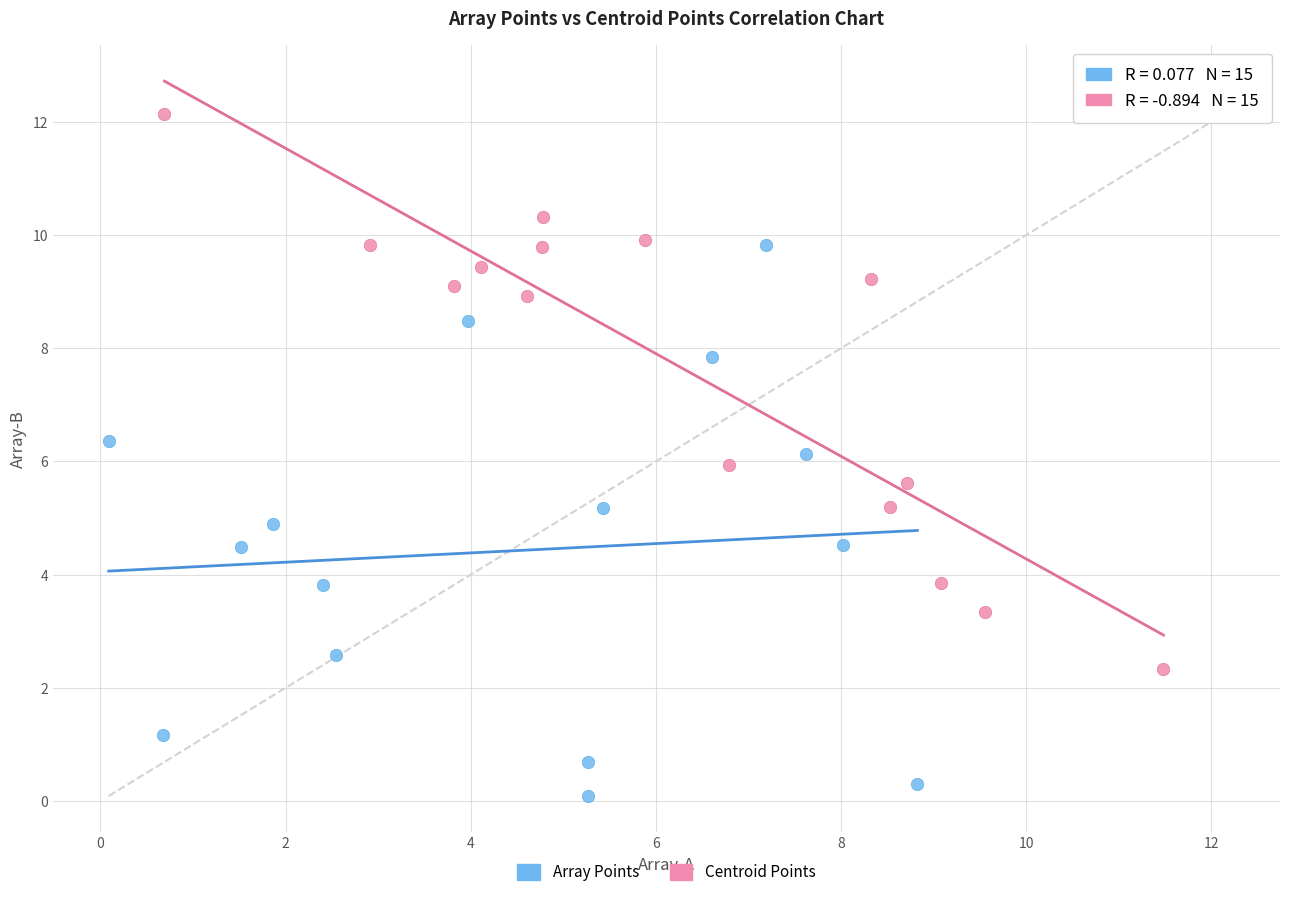

Which series reaches the minimum Y coordinate?

Array Points